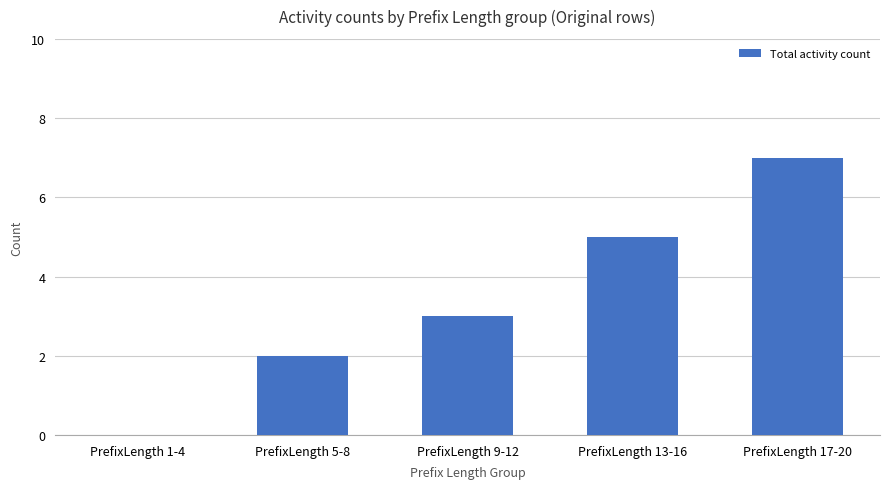

What is the ratio of the value at PrefixLength 9-12 to the value at PrefixLength 17-20?

0.4